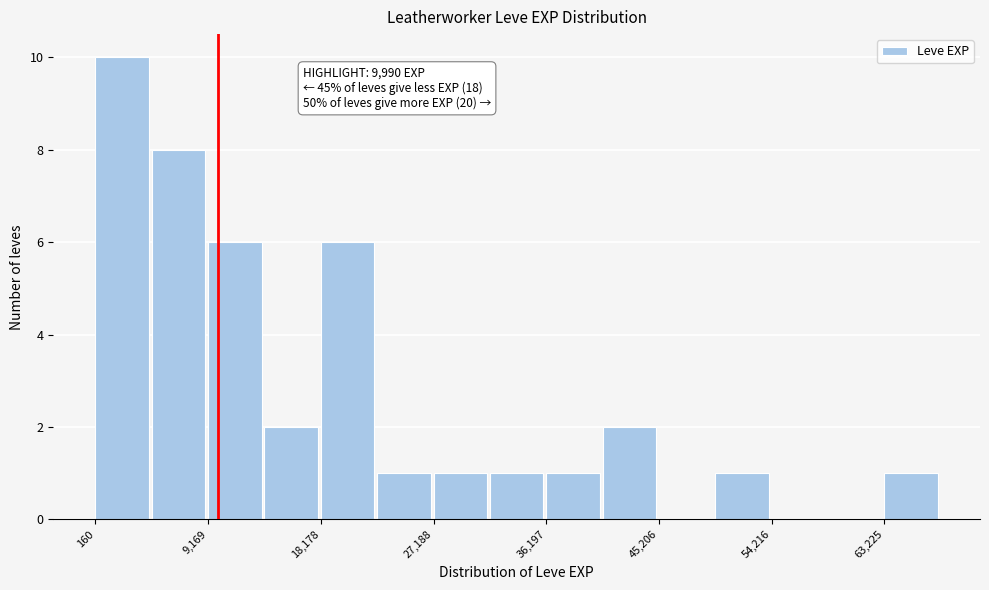

Over which range of the x-axis is the bar tallest?

0 to 5000